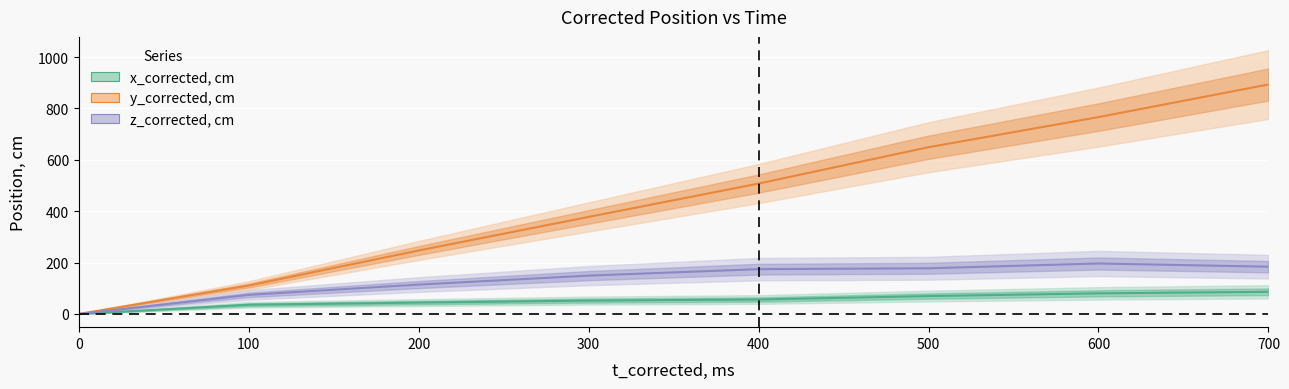

Which category has the highest value across all series?

700.0